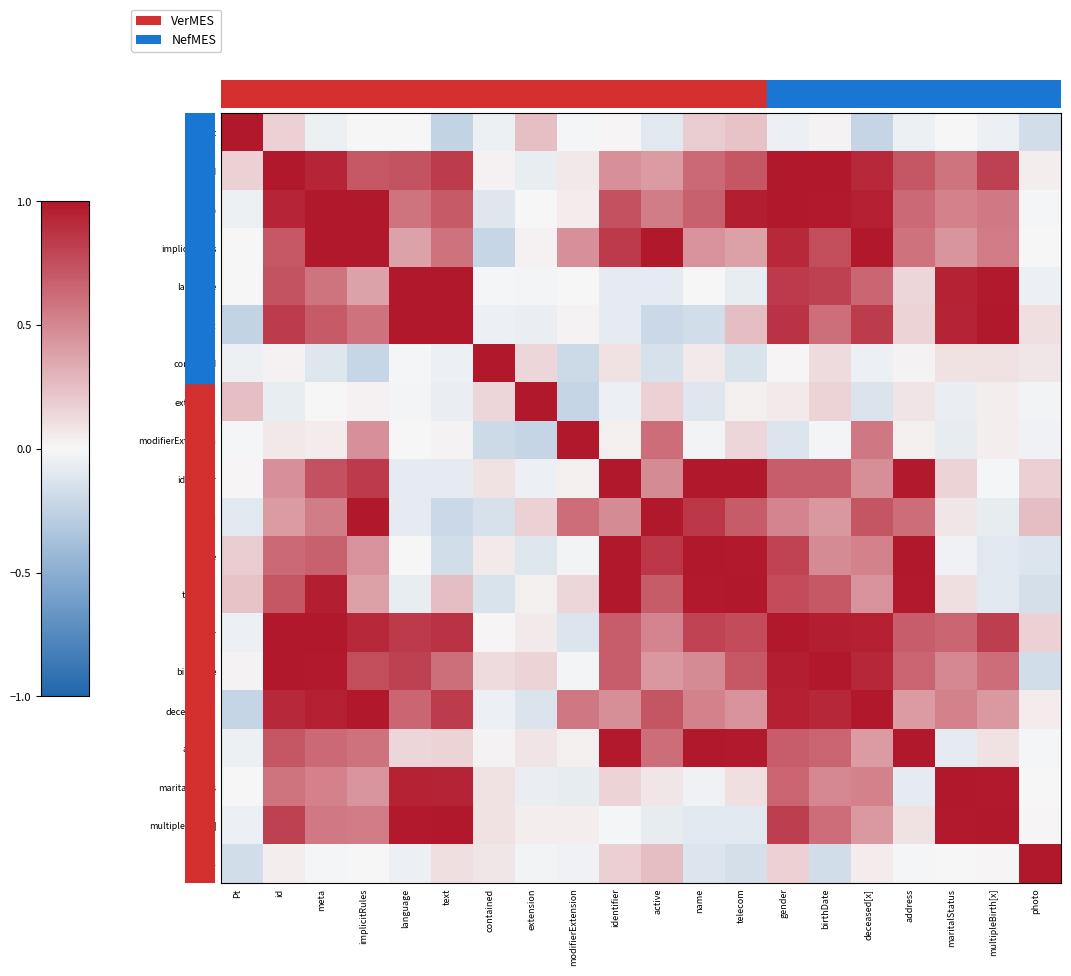

What is the difference between the highest and lowest values at deceased[x]?

1.2